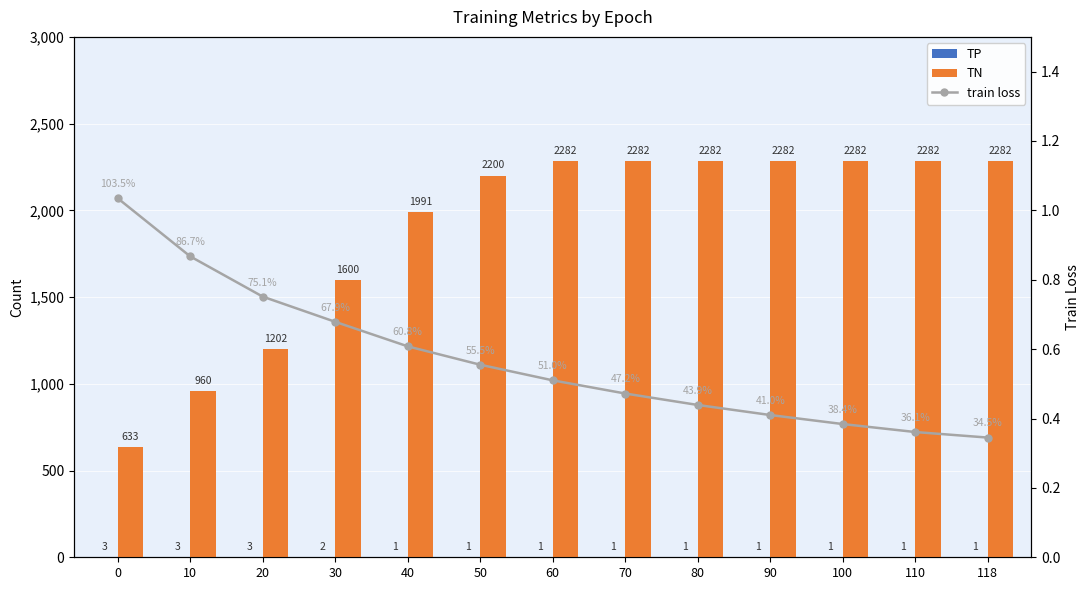

What is the total value across all series at 100?

2283.4